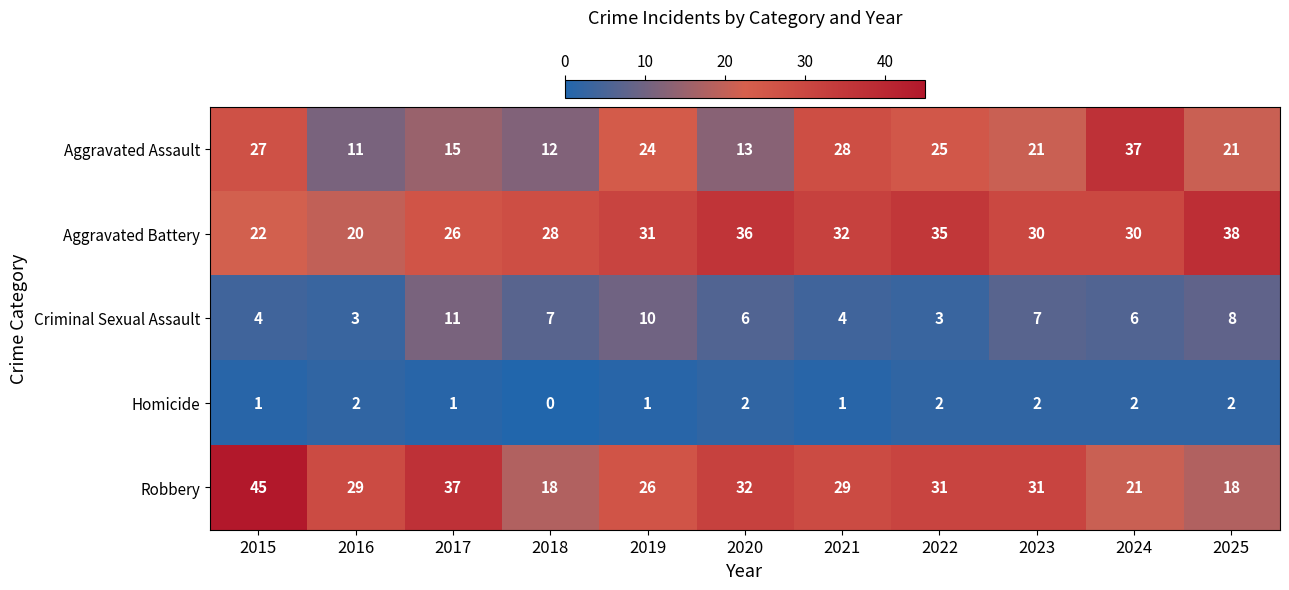

At which category does the chart reach its minimum across all series?

2018